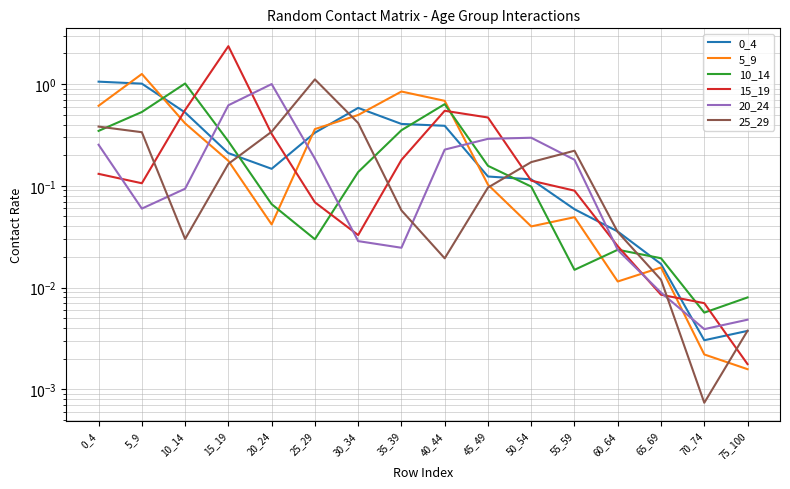

Which series ends up on top after the final intersection of 0_4 and 10_14?

10_14